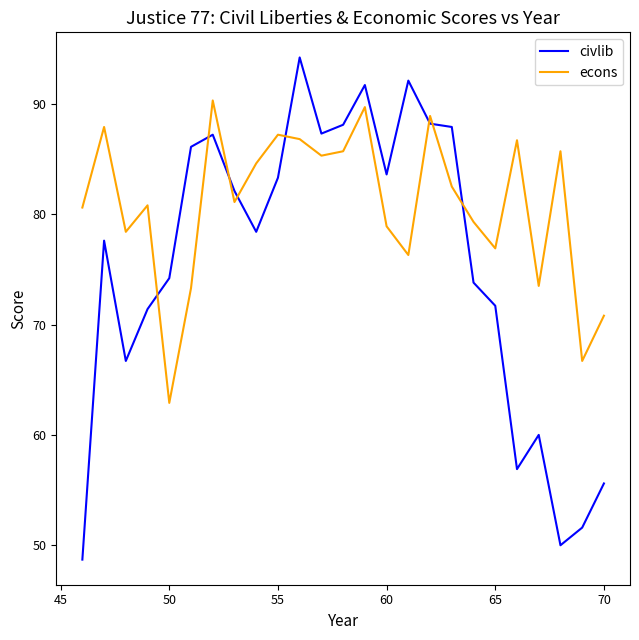

In civlib, how many points are higher than both neighbors (excluding endpoints)?

6